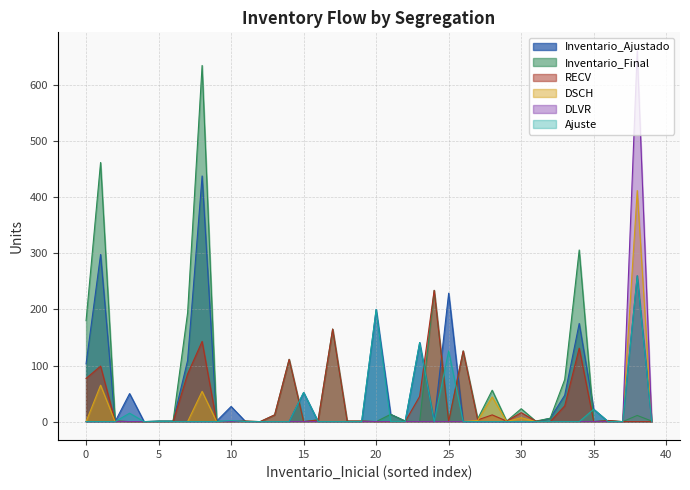

Which series has the largest total across all categories?

Inventario_Final